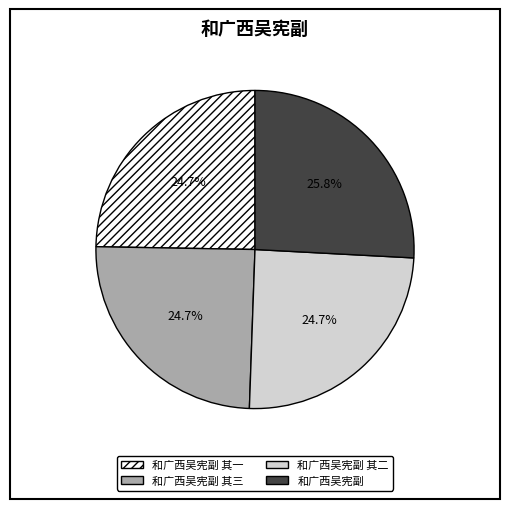

Is there a majority slice in this chart?

No